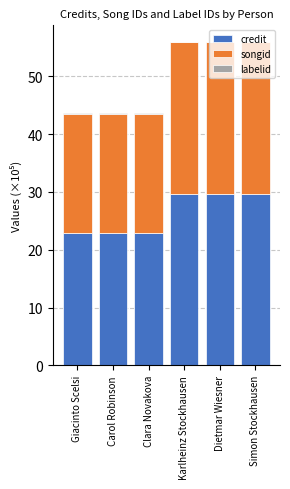

The value of credit at Giacinto Scelsi is 23.0. True or false?

True